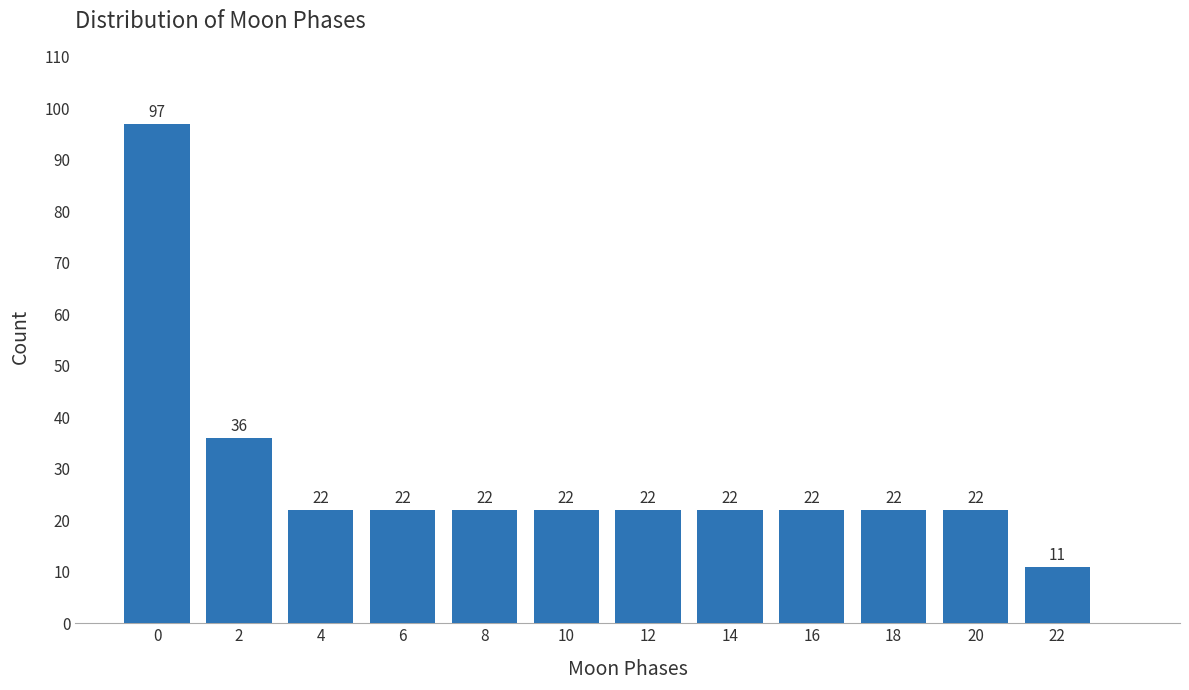

Reading right to left, transcribe all the data shown in this chart.

22=11	20=22	18=22	16=22	14=22	12=22	10=22	8=22	6=22	4=22	2=36	0=97